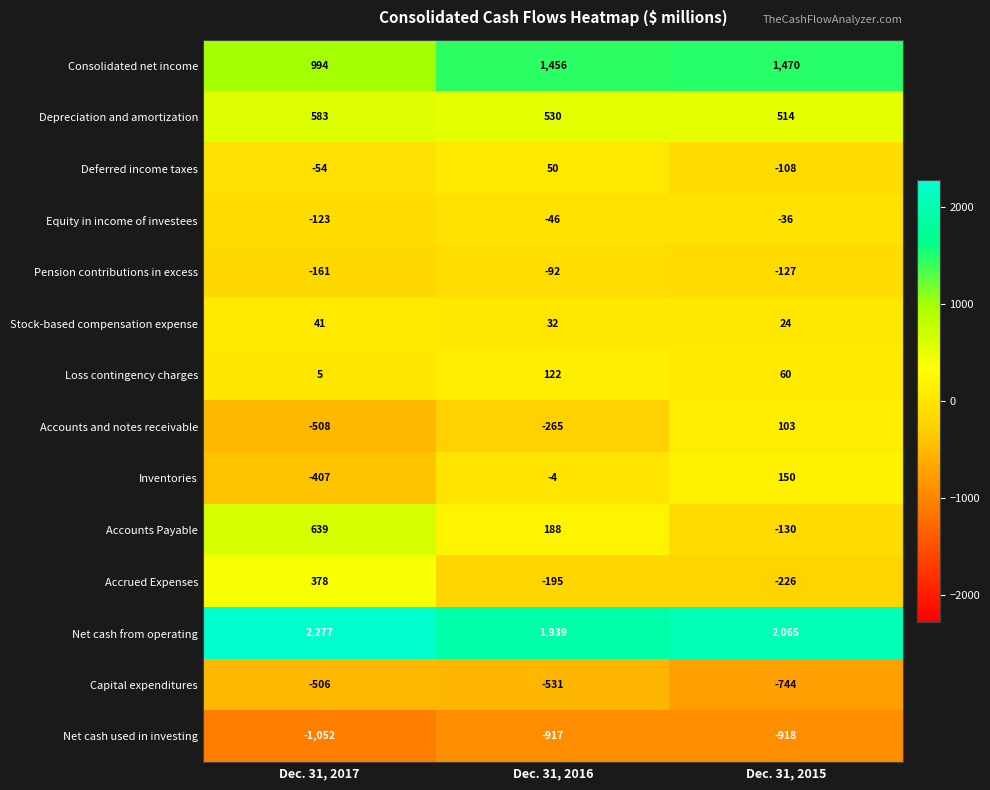

Is it true that Inventories equals -551 at Dec. 31, 2017?

False